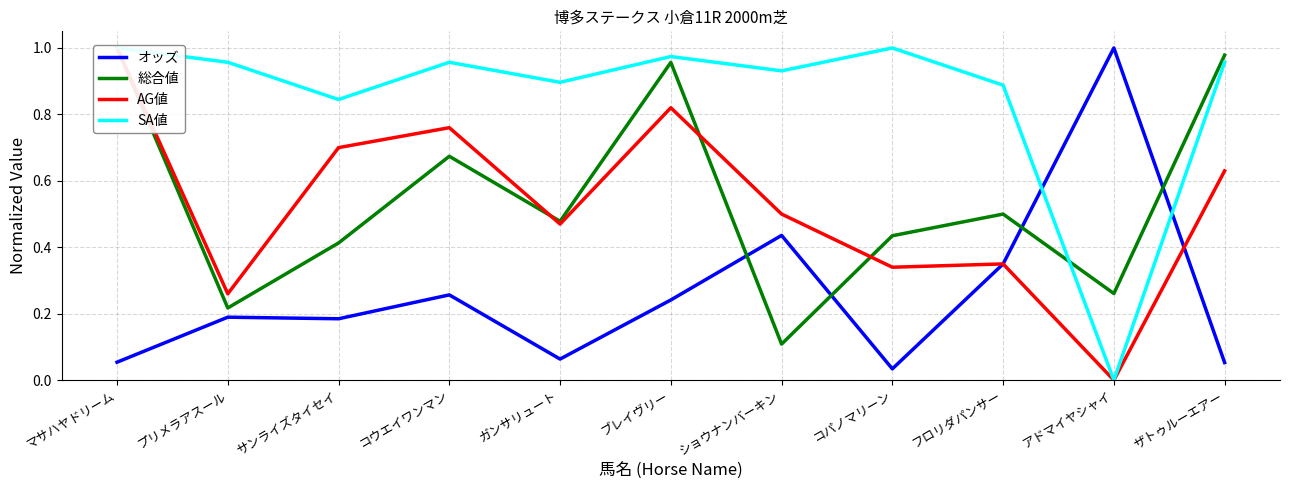

What is the minimum value for 総合値?

0.1